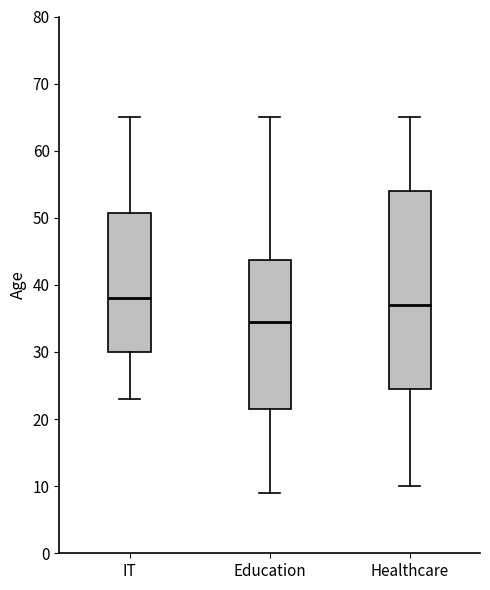

Comparing the boxes themselves (not the whiskers), which one is the tallest?

Healthcare